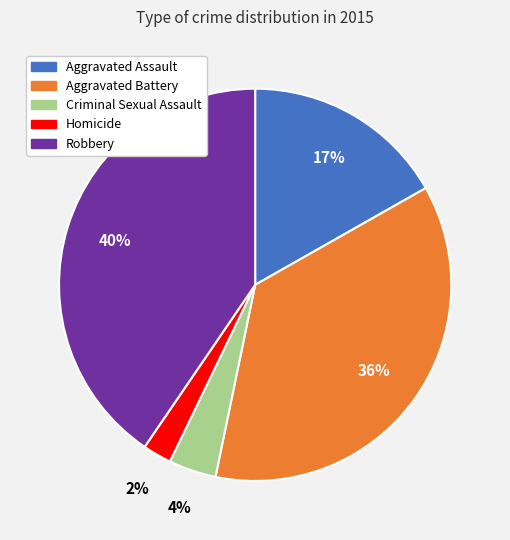

To the nearest percent, what is the difference between the largest and smallest slice percentages?

38%